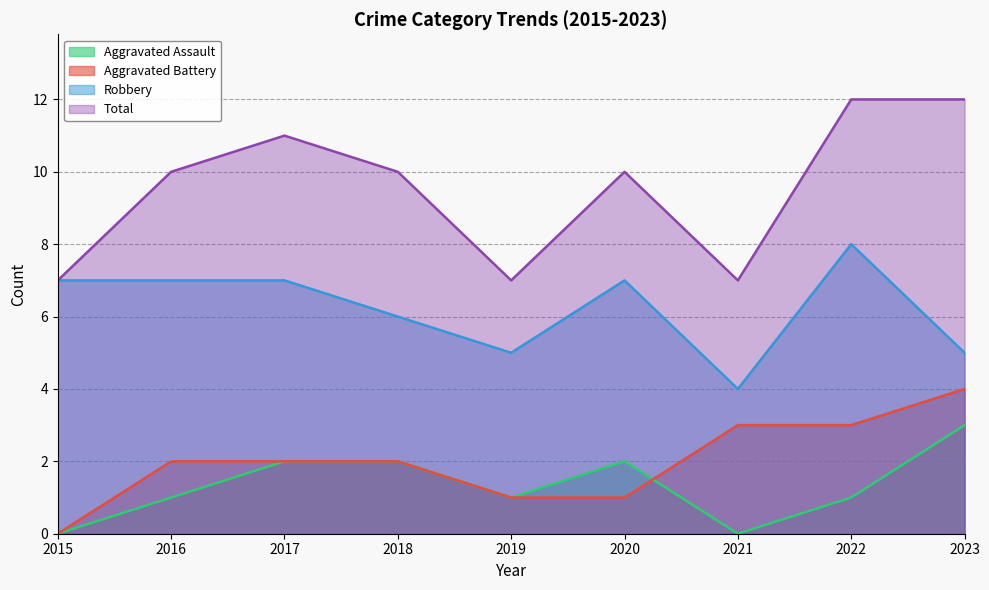

The value of Aggravated Assault at 2020 is 2. True or false?

True